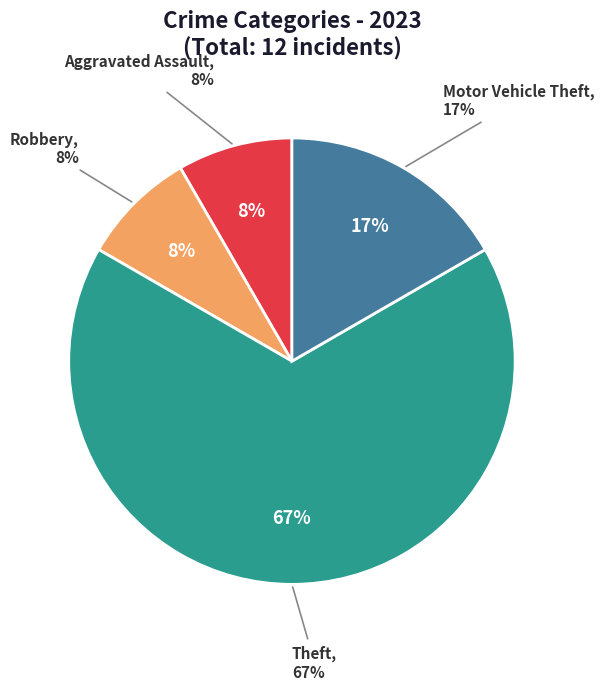

Count the number of slices in the pie.

4